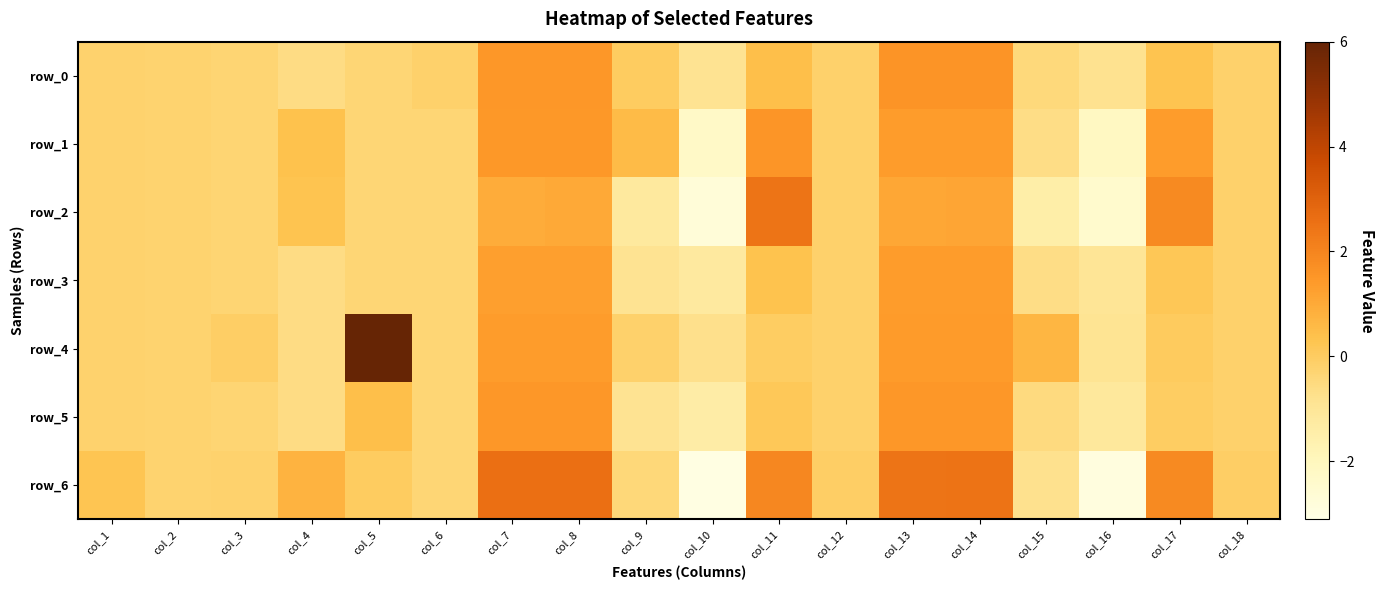

Which category has the lowest value across all series?

col_10